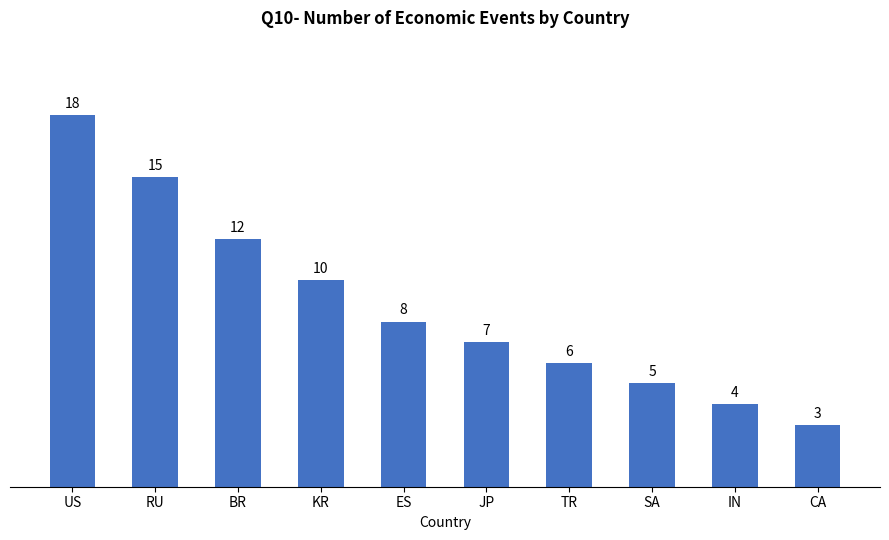

At which label does the data first exceed 8?

US